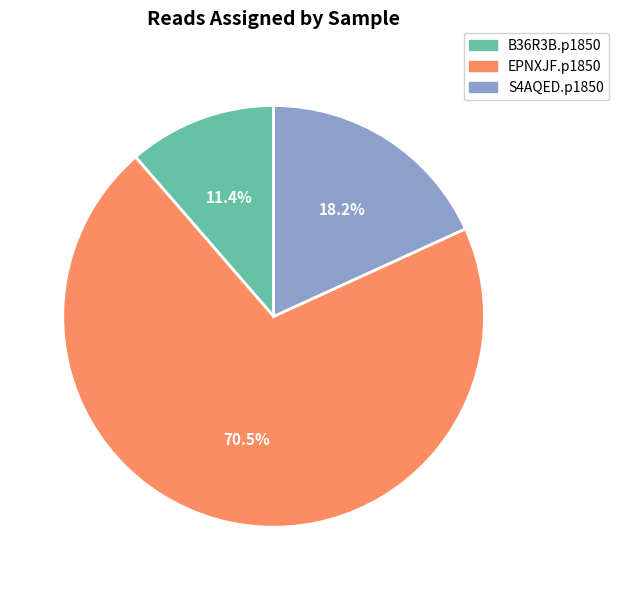

What is the smallest slice in the pie chart?

B36R3B.p1850